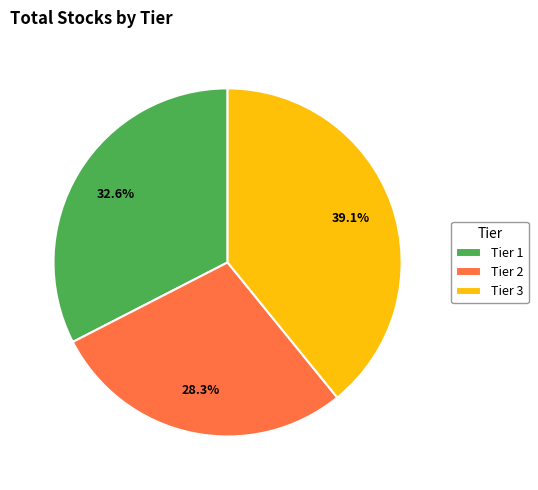

Rank the categories by value from lowest to highest.

Tier 2, Tier 1, Tier 3